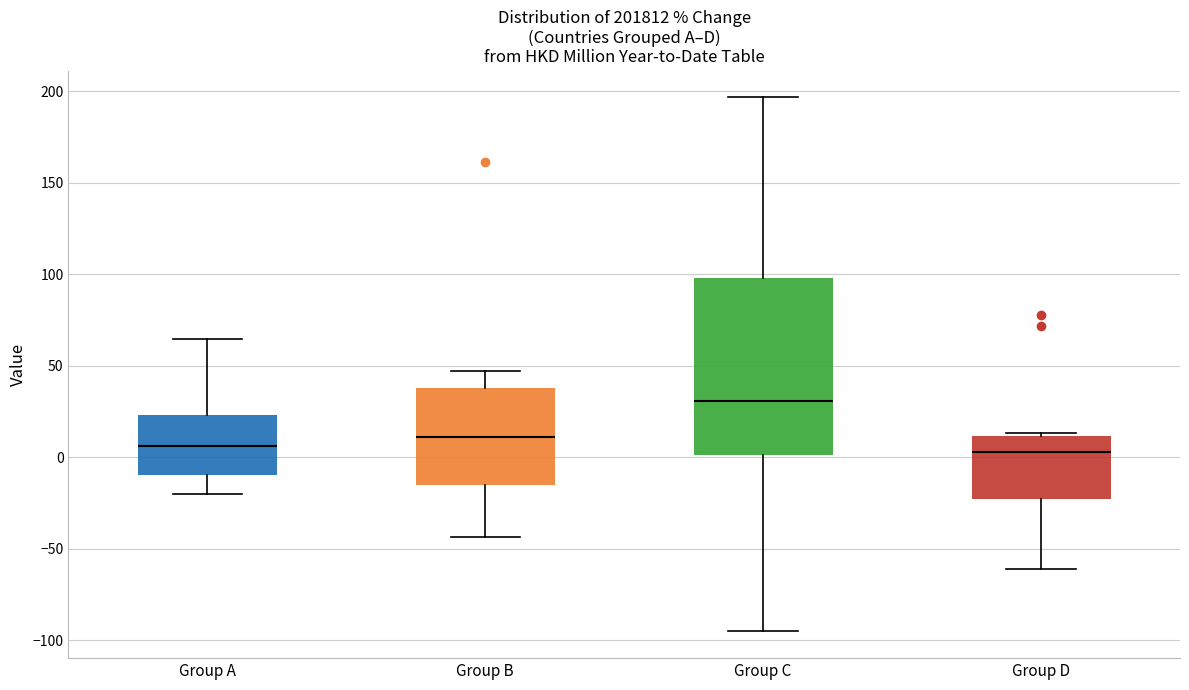

Comparing the boxes themselves (not the whiskers), which one is the tallest?

Group C